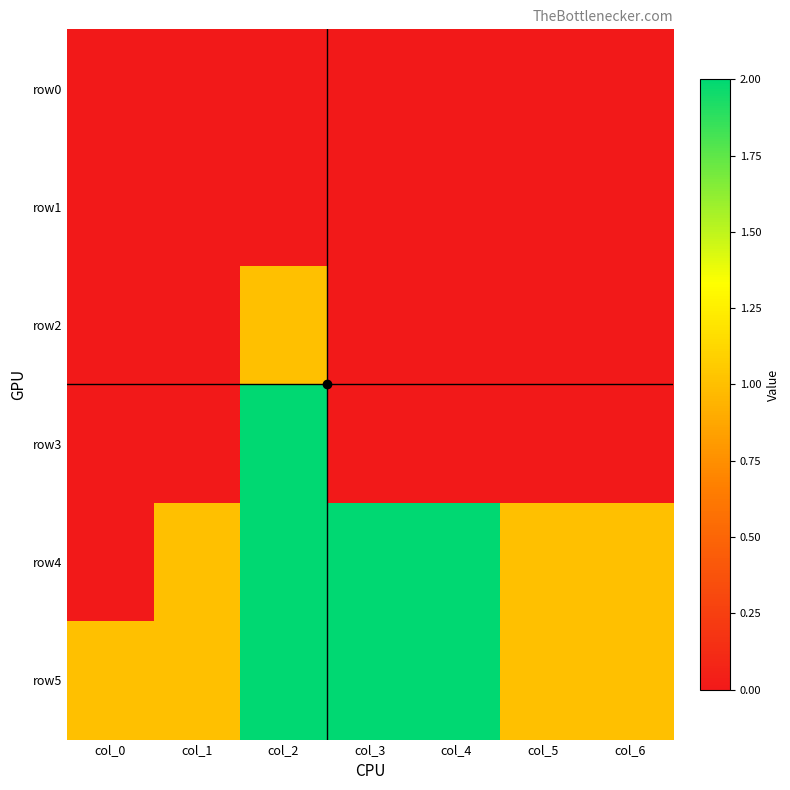

At how many categories does at least one series exceed 1?

3